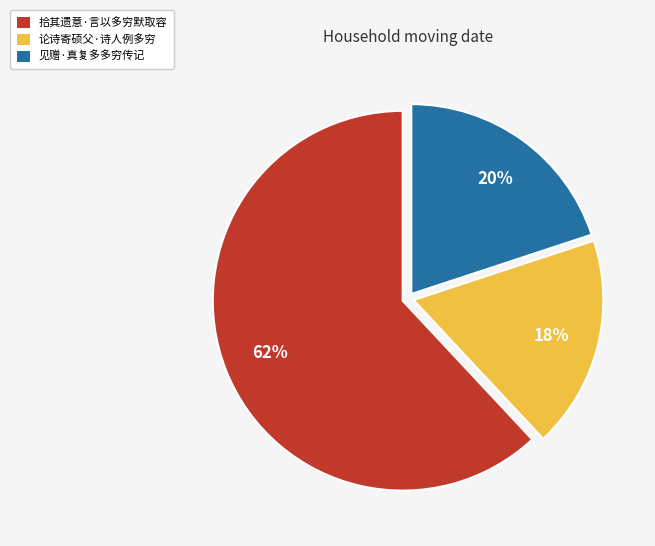

The 见赠·真复多多穷传记 slice represents 20% of the pie. True or false?

True